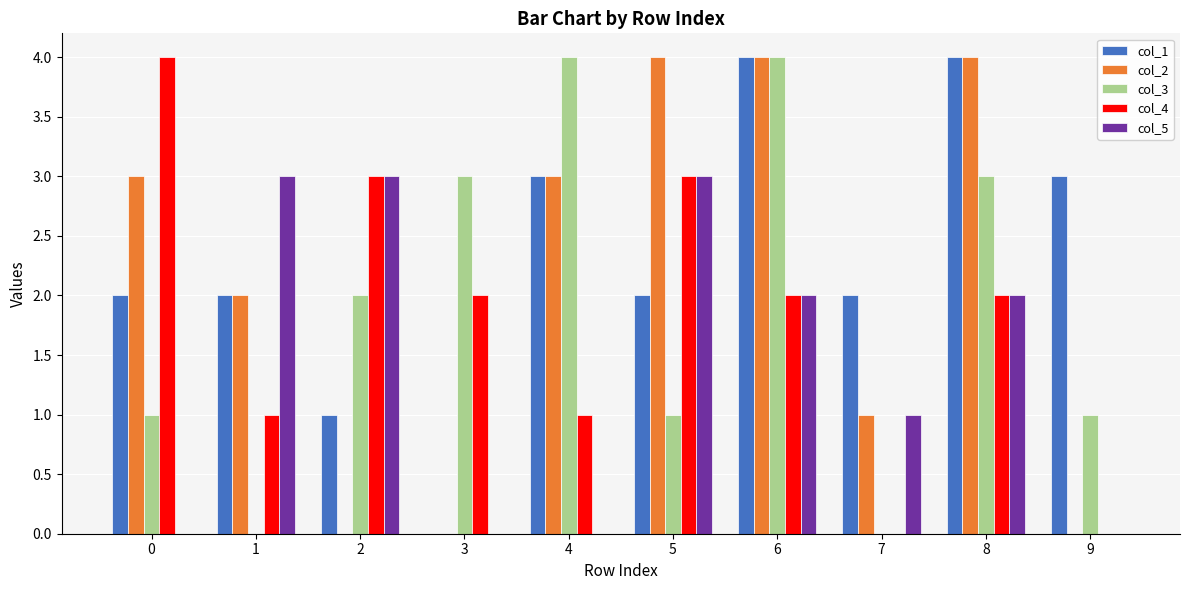

Which series changed the most between 2 and 8?

col_2